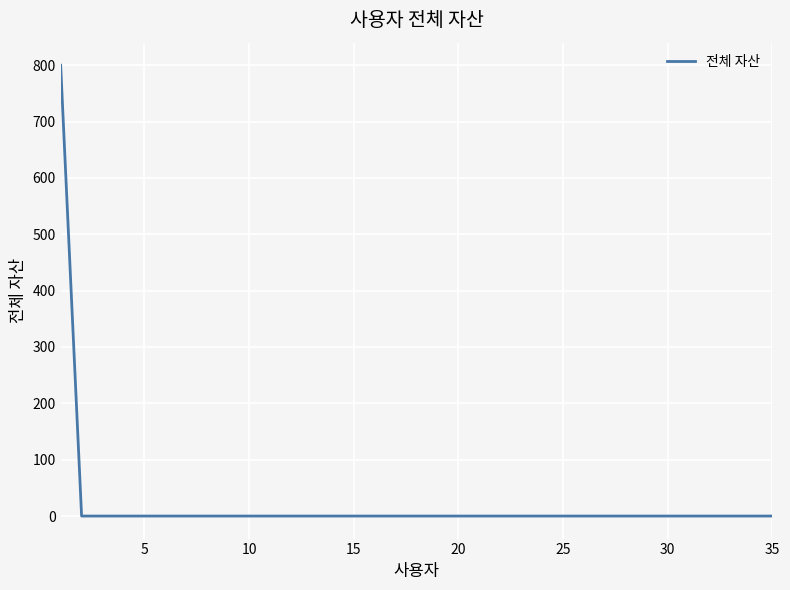

What is the greatest value displayed?

800